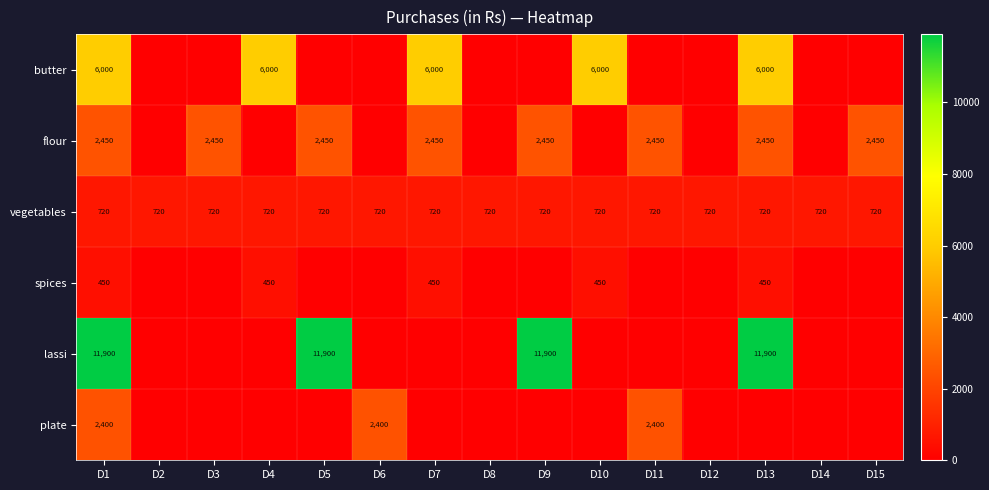

At which category is the sum across all series the highest?

D1